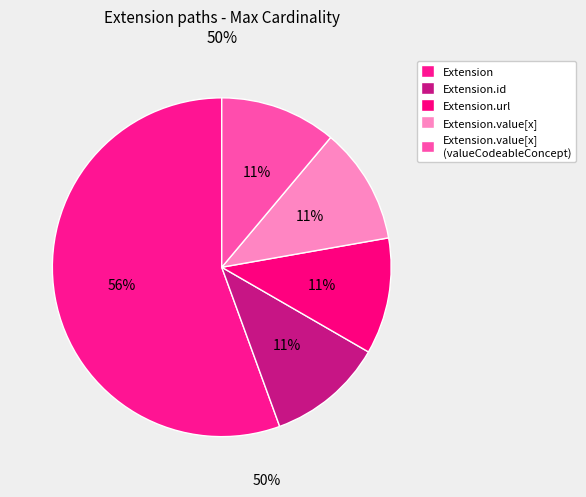

How many slices are in this pie chart?

5